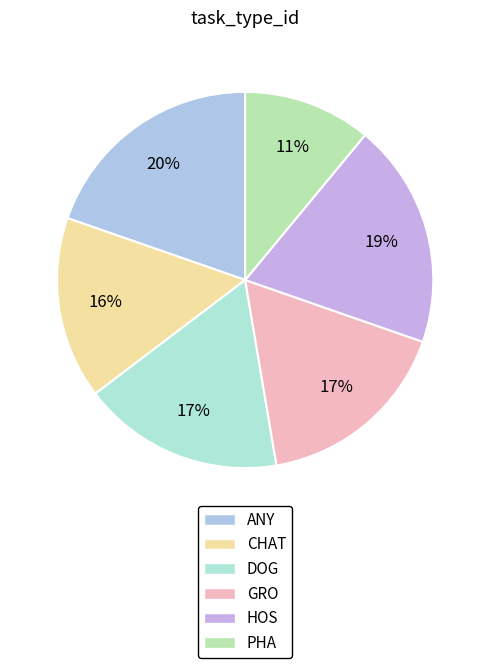

Count the number of slices in the pie.

6